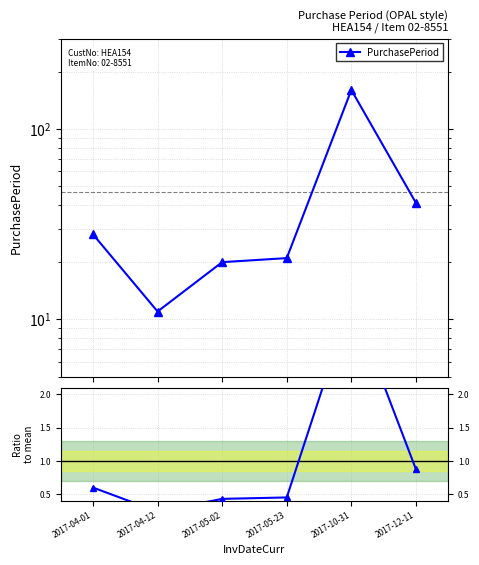

At which category does PurchasePeriod reach its first local valley?

2017-04-12